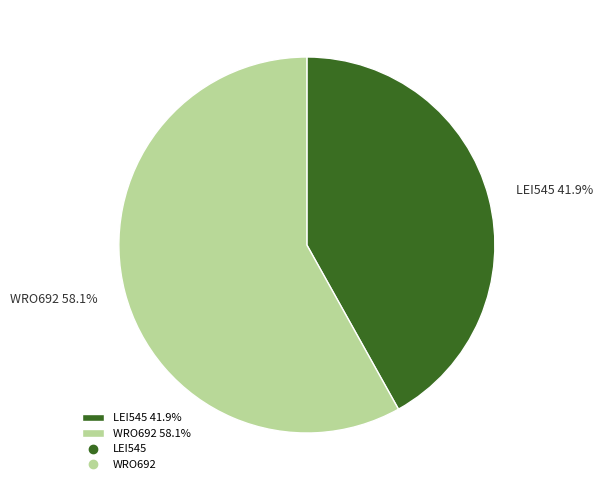

What percentage is the LEI545 slice, to the nearest percent?

42%